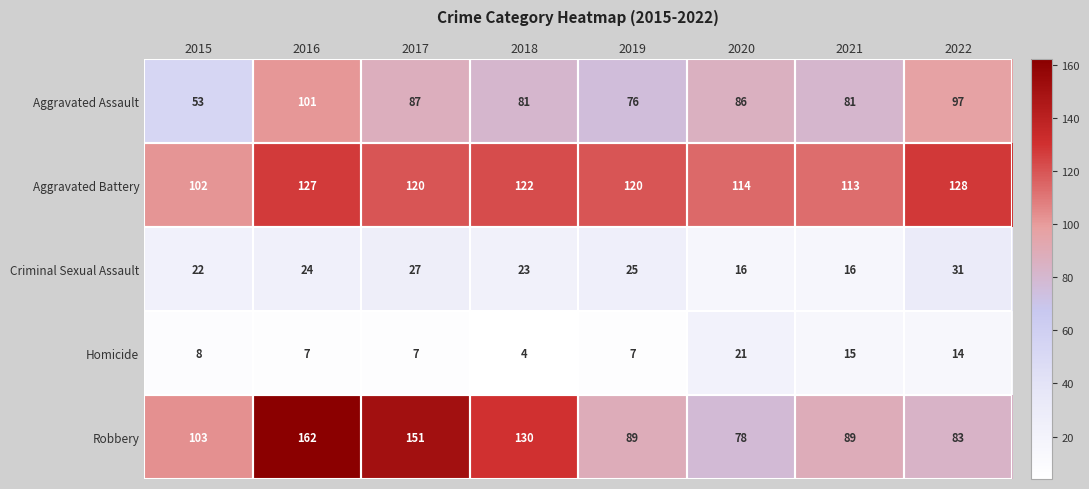

How many categories are shown in the chart?

8